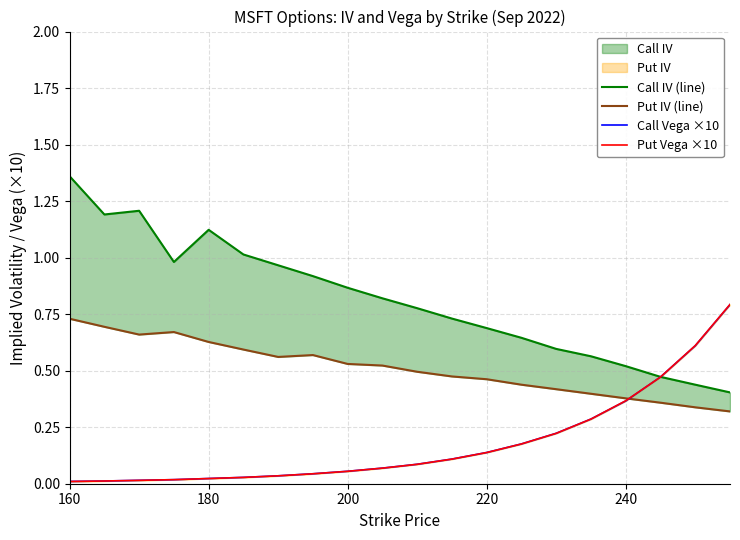

Reading left to right, what are all the values shown in this chart?

Call IV (line): 1.4	1.2	1.2	1.0	1.1	1.0	1.0	0.9	0.9	0.8	0.8	0.7	0.7	0.6	0.6	0.6	0.5	0.5	0.4	0.4
Put IV (line): 0.7	0.7	0.7	0.7	0.6	0.6	0.6	0.6	0.5	0.5	0.5	0.5	0.5	0.4	0.4	0.4	0.4	0.4	0.3	0.3
Call Vega ×10: 0.0	0.0	0.0	0.0	0.0	0.0	0.0	0.0	0.1	0.1	0.1	0.1	0.1	0.2	0.2	0.3	0.4	0.5	0.6	0.8
Put Vega ×10: 0.0	0.0	0.0	0.0	0.0	0.0	0.0	0.0	0.1	0.1	0.1	0.1	0.1	0.2	0.2	0.3	0.4	0.5	0.6	0.8